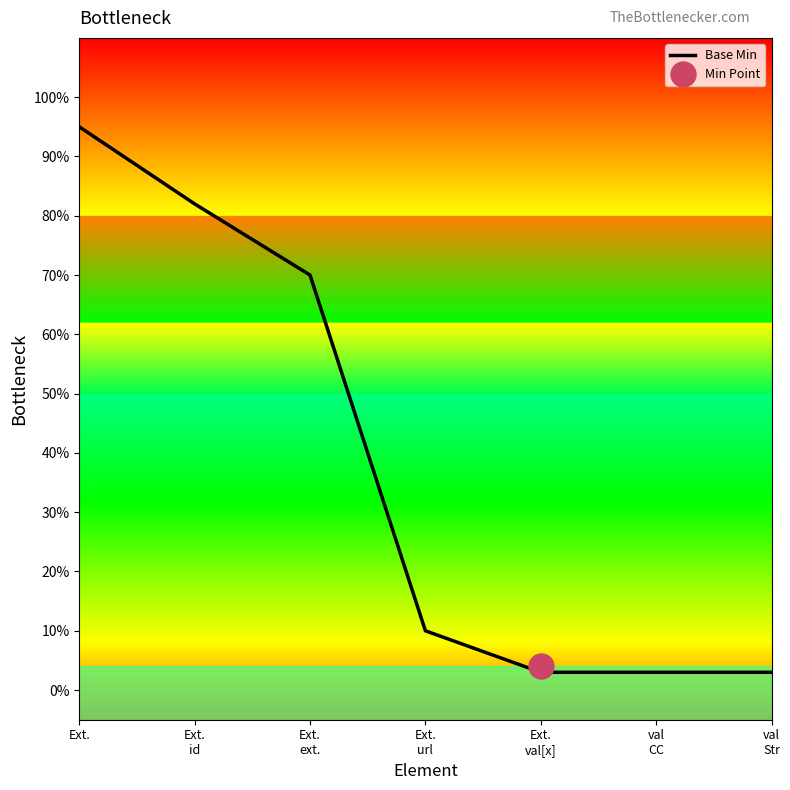

The chart shows a value of 0.0 at val
CC. True or false?

True